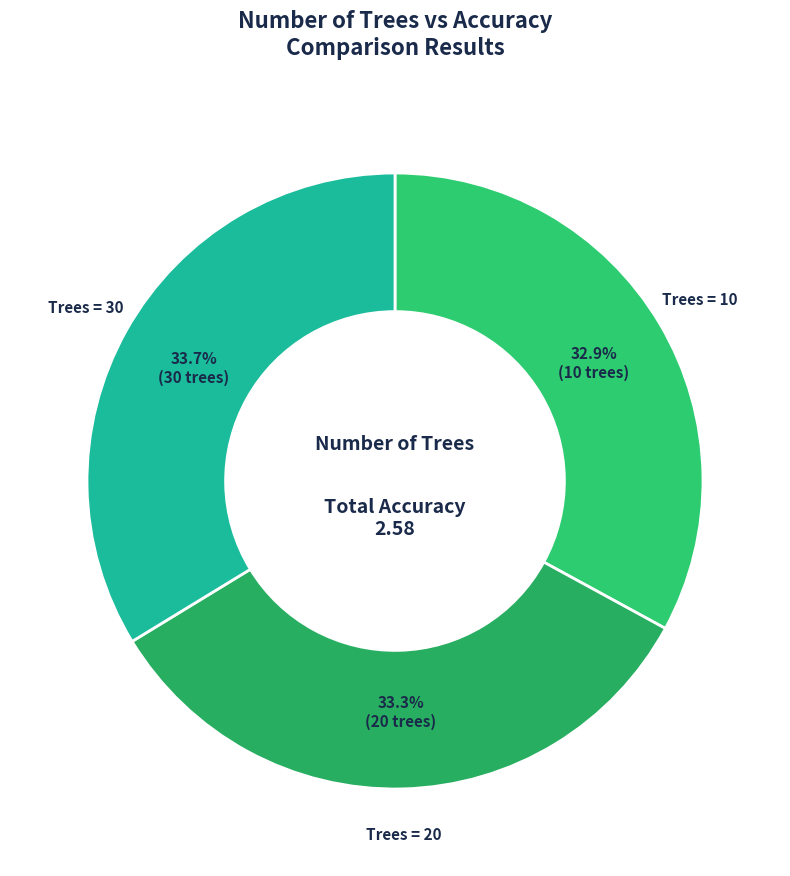

Count the number of slices in the pie.

3